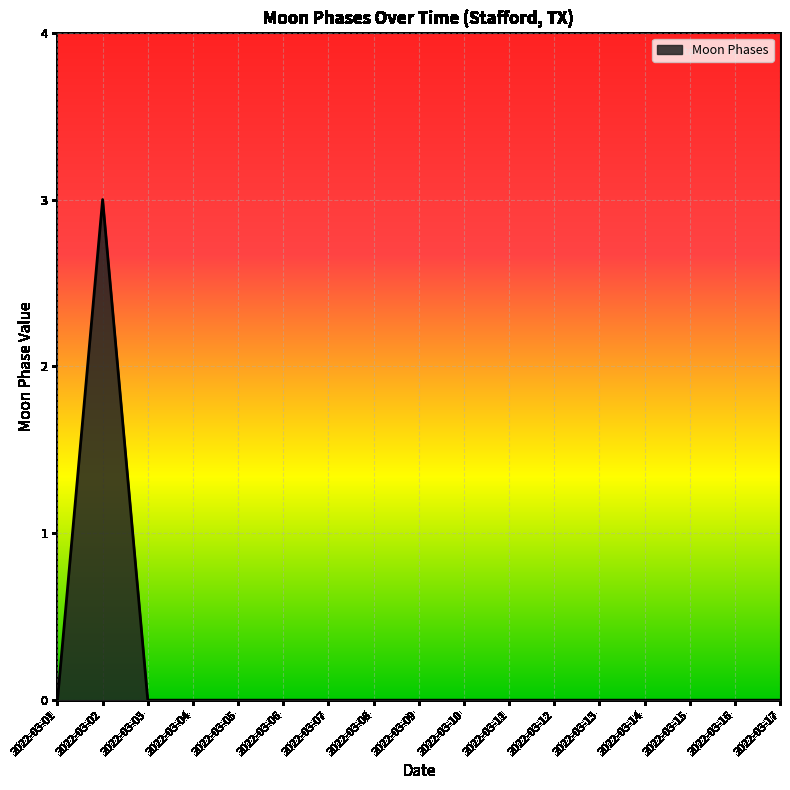

What is the difference between the maximum and minimum values?

3